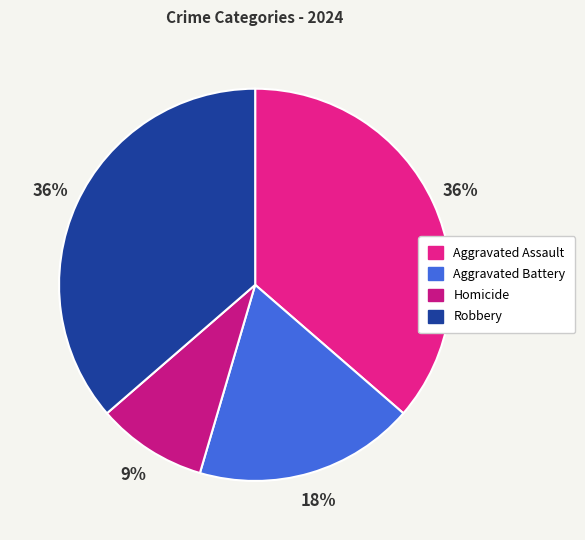

To the nearest percent, what percentage of the pie is Robbery?

36%